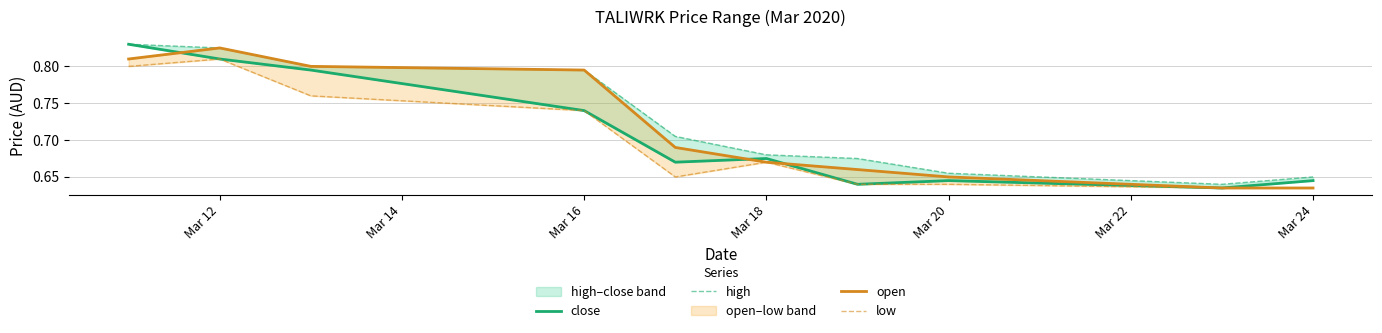

The value of close at Mar 18 is 0.4. True or false?

False